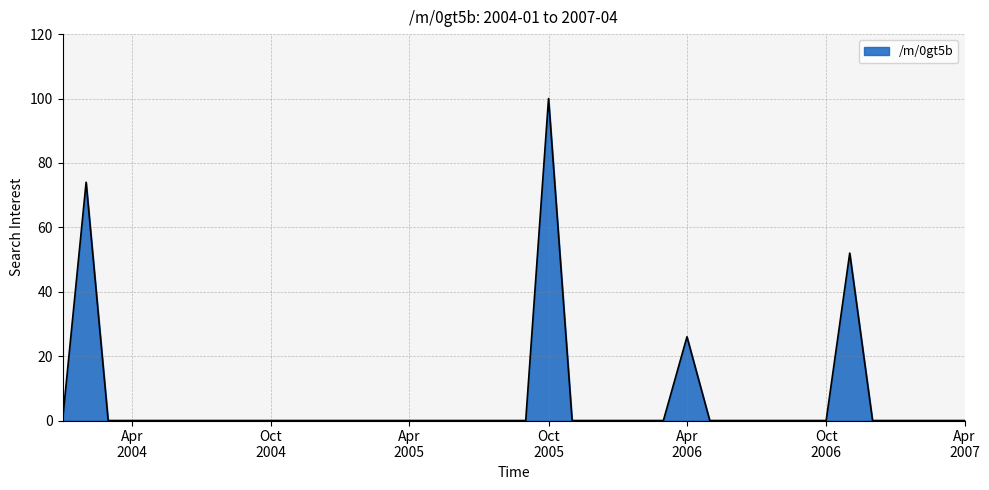

What is the maximum value shown in the chart?

100